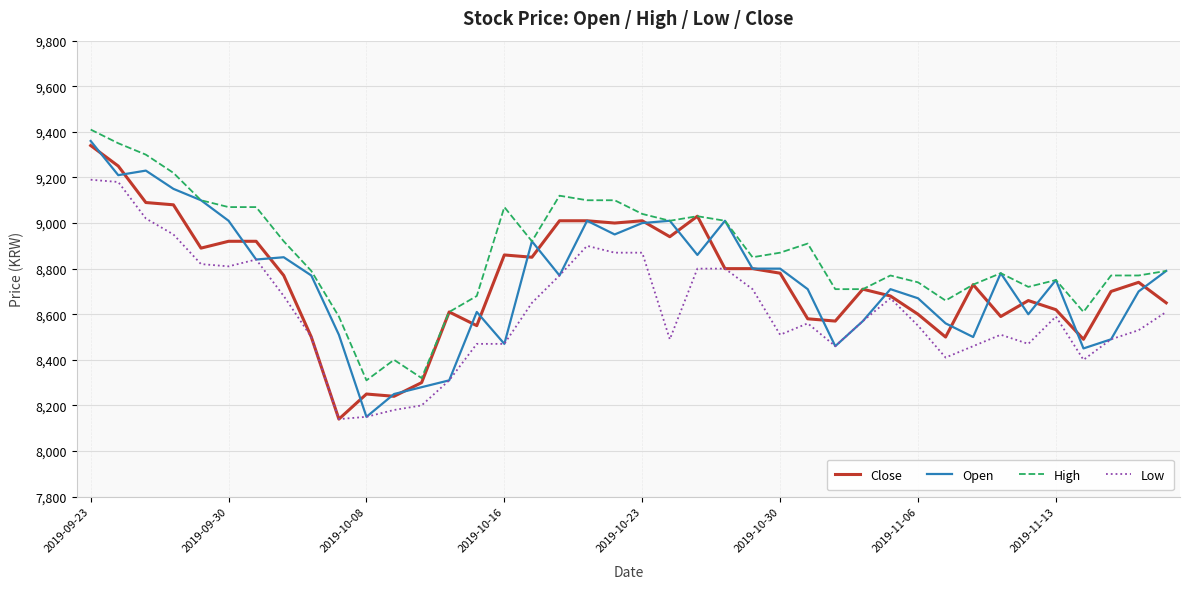

True or false: High and Low intersect in this chart.

False